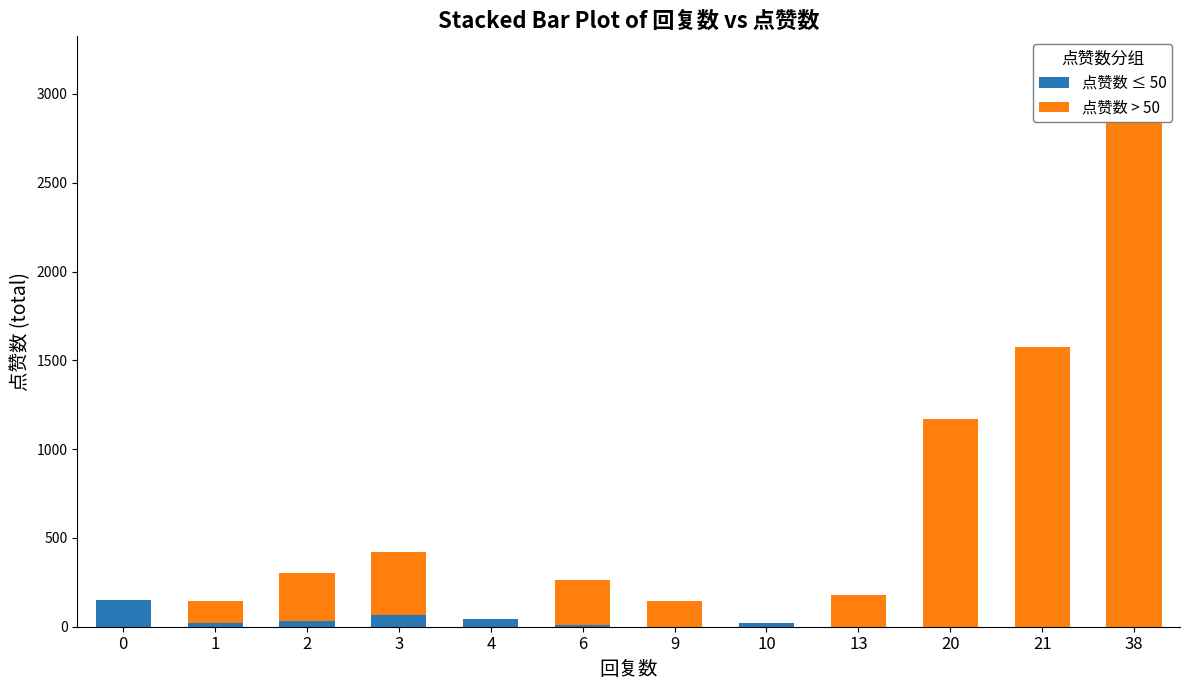

Reading left to right, list all the values displayed in this chart.

点赞数 ≤ 50: 0=151	1=21	2=34	3=64	4=46	6=9	9=0	10=19	13=0	20=0	21=0	38=0
点赞数 > 50: 0=0	1=126	2=267	3=355	4=0	6=253	9=145	10=0	13=180	20=1169	21=1573	38=3166